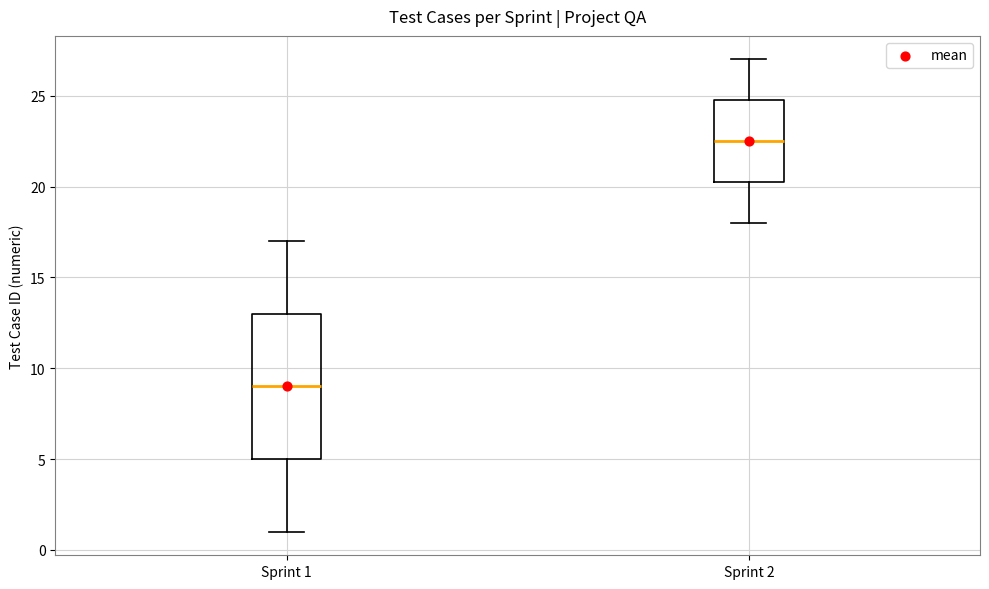

Reading left to right, read every box against the y-axis: the position of its median line, the range the box covers, and the ends of its whiskers. The values are not printed on the chart, so give them approximately, as read against the axis.

Sprint 1: median 9.0, box 5.0 to 13.0, whiskers 1.0 to 17.0
Sprint 2: median 22.5, box 20.5 to 25.0, whiskers 18.0 to 27.0